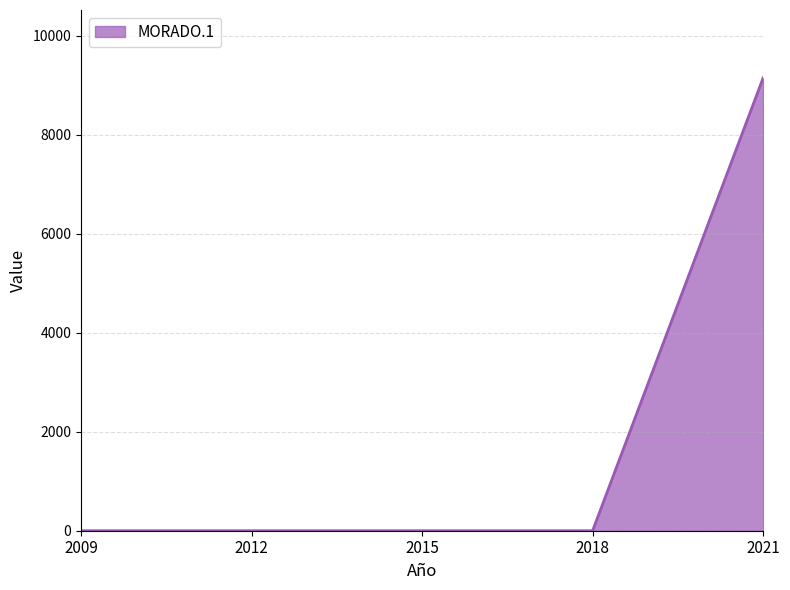

True or false: there are more than 2 points higher than both neighbors.

False